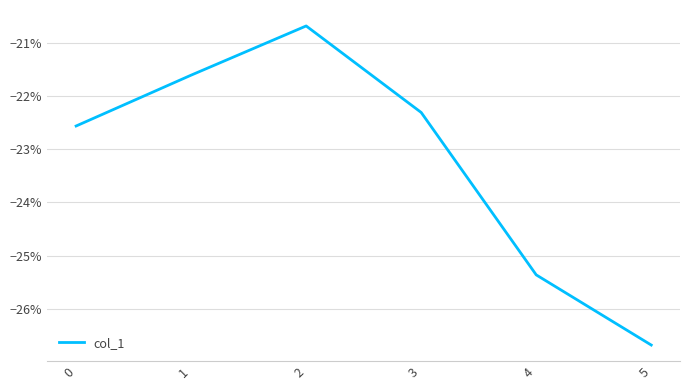

Which has a higher value, 5 or 4?

4